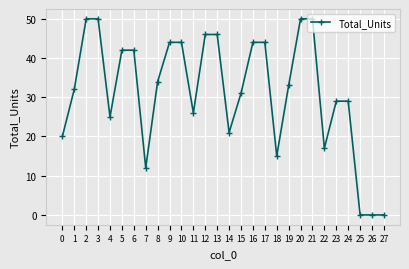

Is it true that the value at 21 is 50?

True